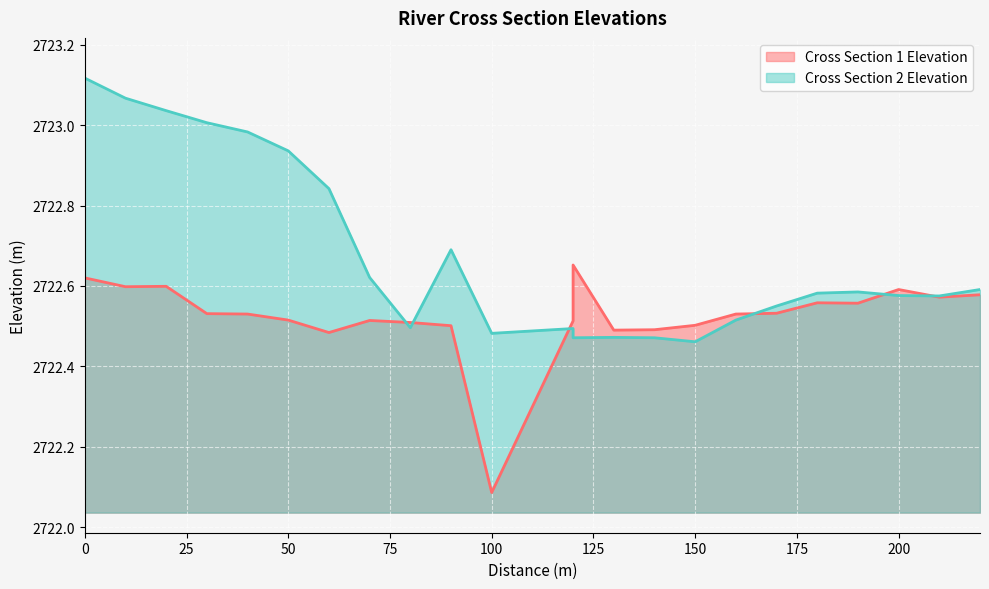

Is it true that Cross Section 1 Elevation equals 2722.5 at 50?

True